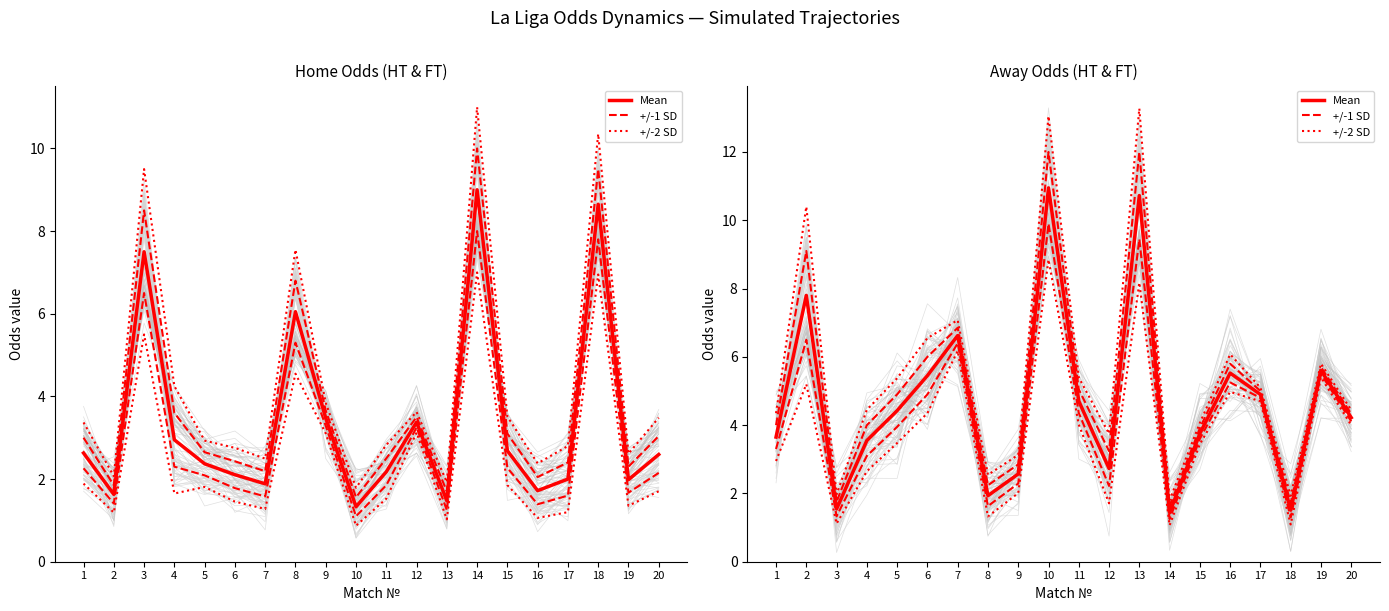

What is the approximate value of +/-1 SD at 20?

4.3